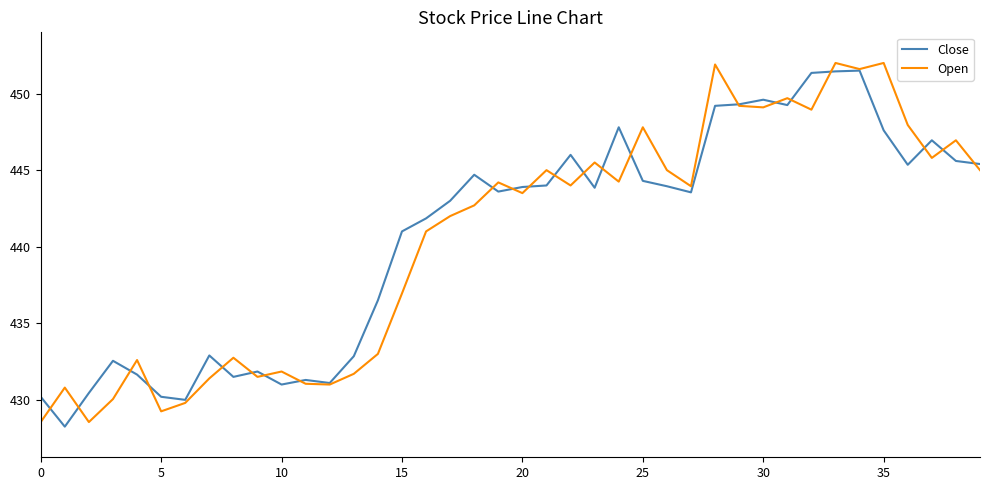

How many lines are shown in the chart?

2